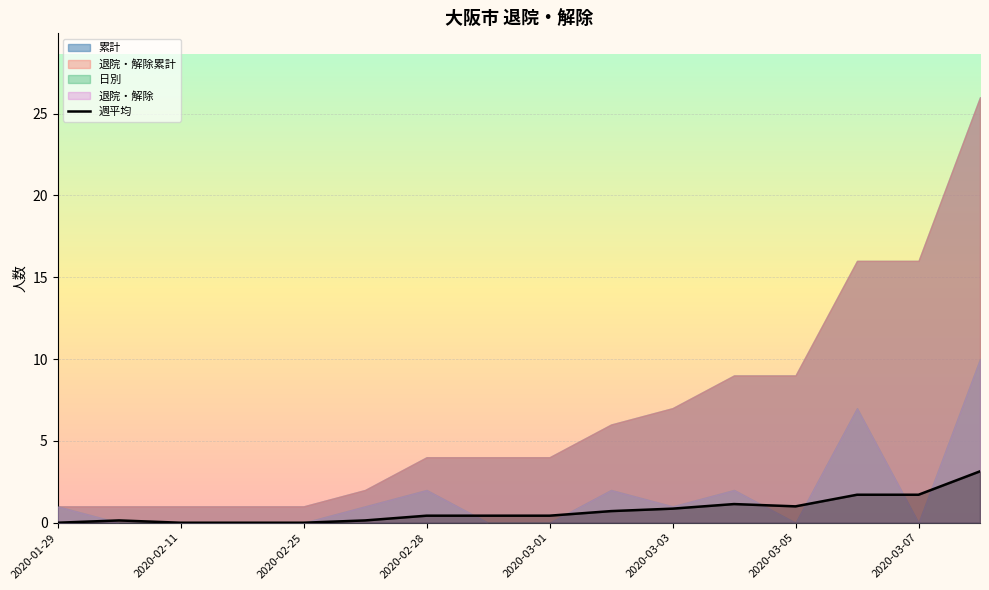

The 週平均 series shows 0.0 at 2020-01-29. True or false?

True